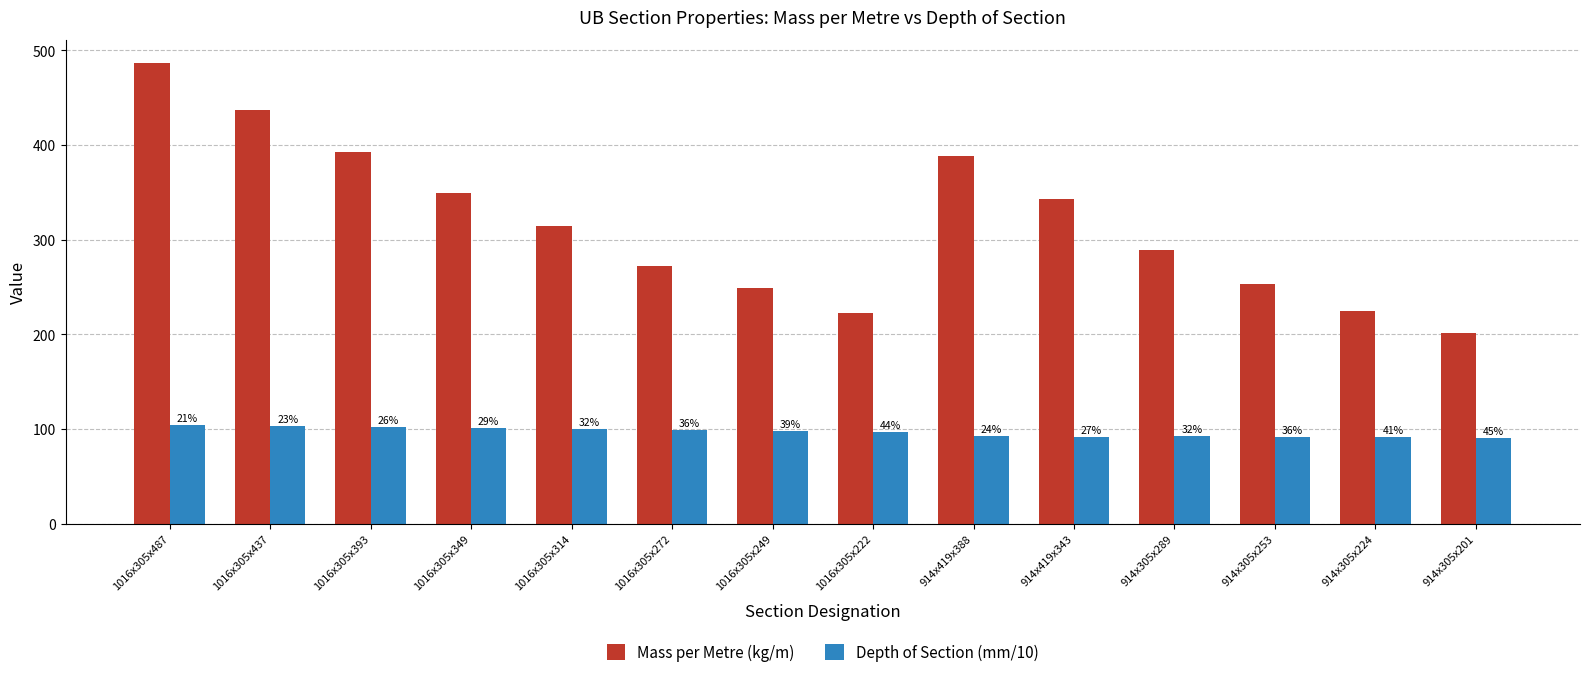

What is the value of the Mass per Metre (kg/m) bar at the 3rd from the left?

392.7